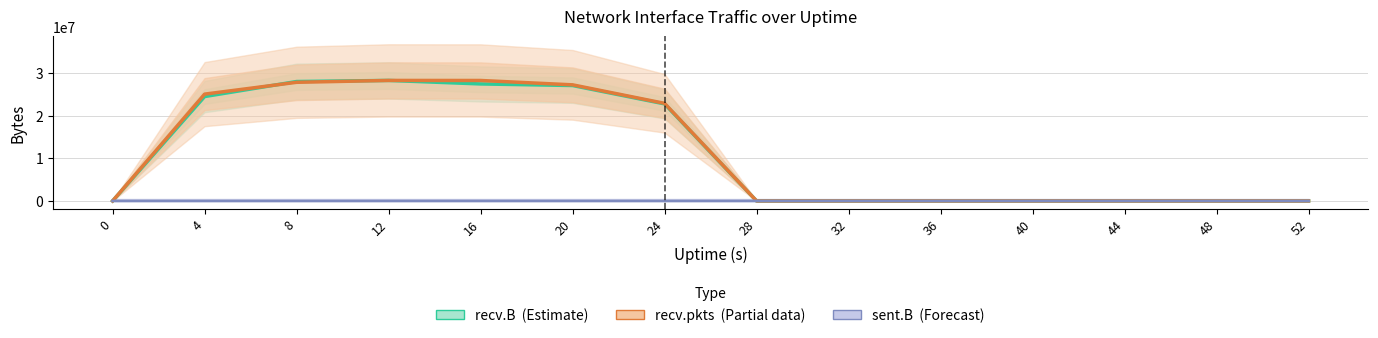

Rank the series by their maximum value, from lowest to highest.

sent.B (Forecast), recv.B (Estimate), recv.pkts (Partial)